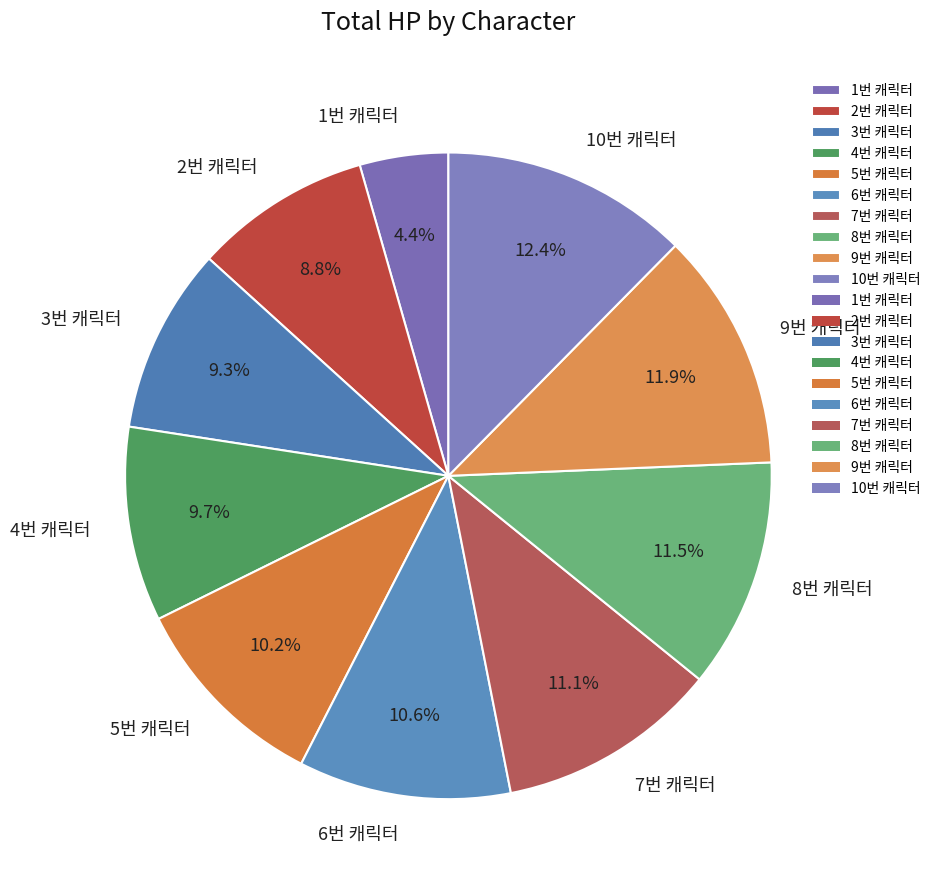

What is the total percentage of 5번 캐릭터 and 1번 캐릭터?

14.6%